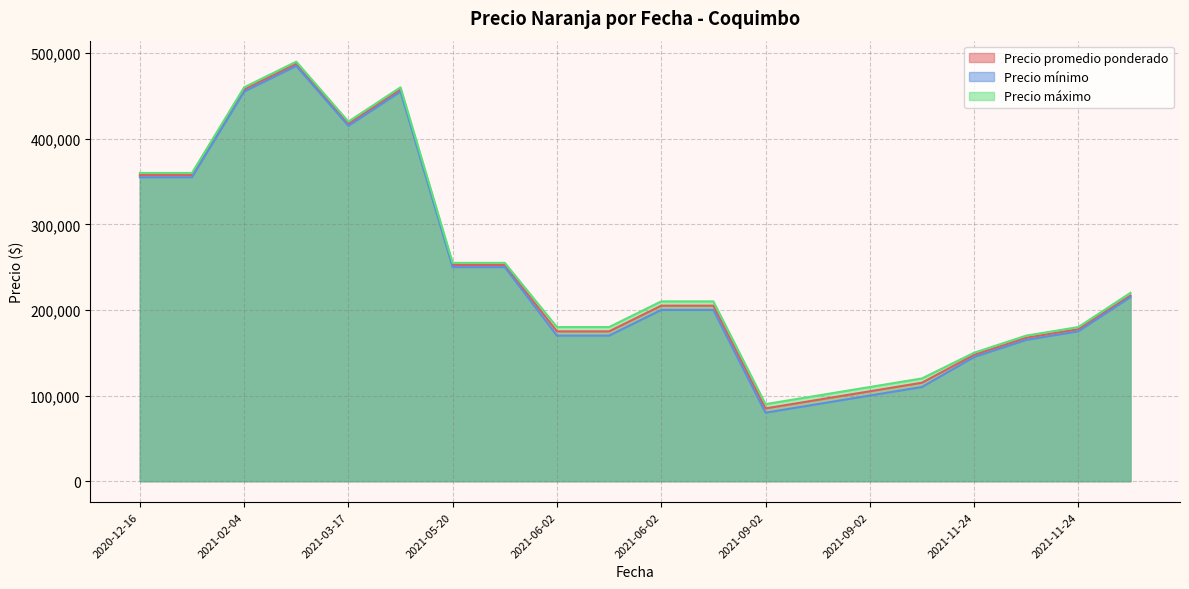

What is the label of the 20th point from the left?

2021-11-24